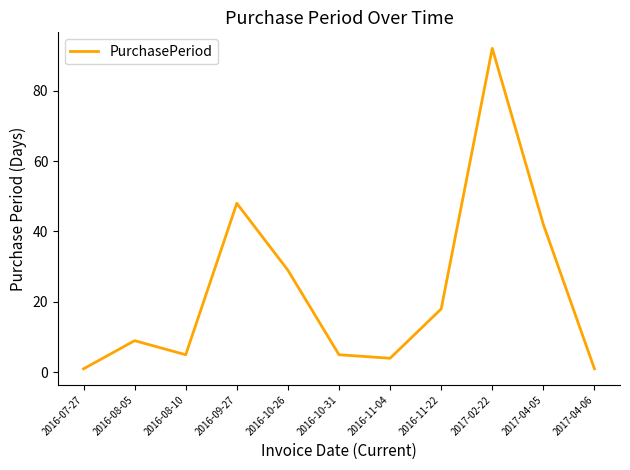

At which label is the value closest to 46?

2016-09-27